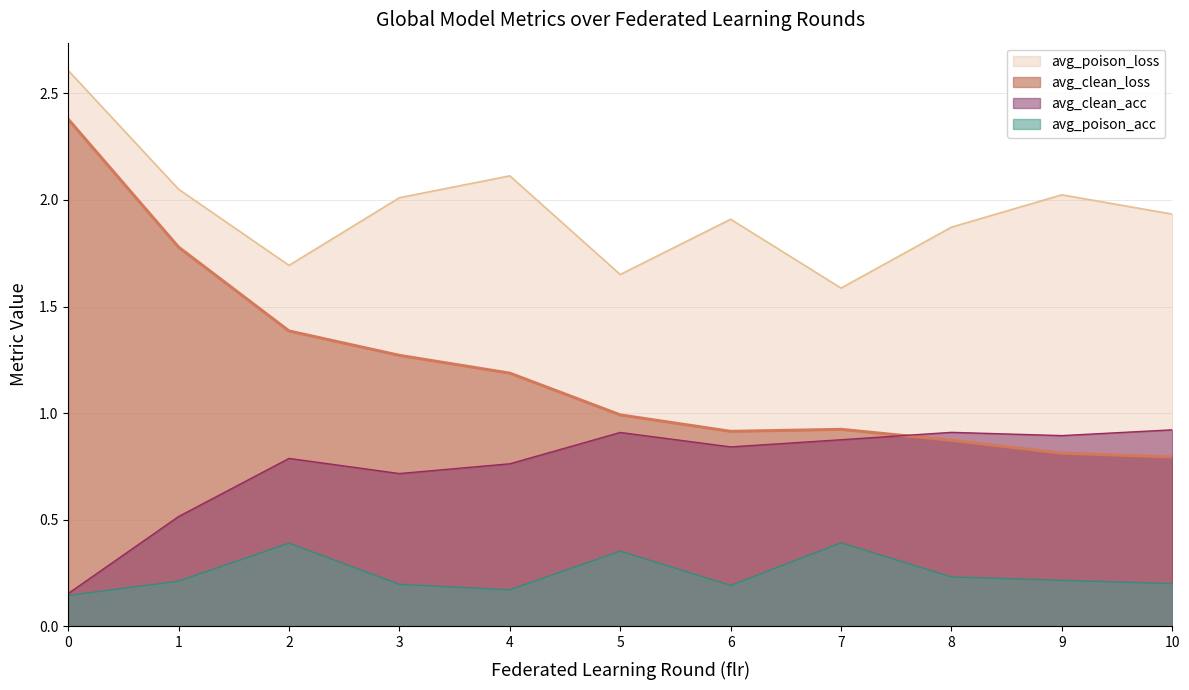

Which series has the largest range (max minus min)?

avg_clean_loss